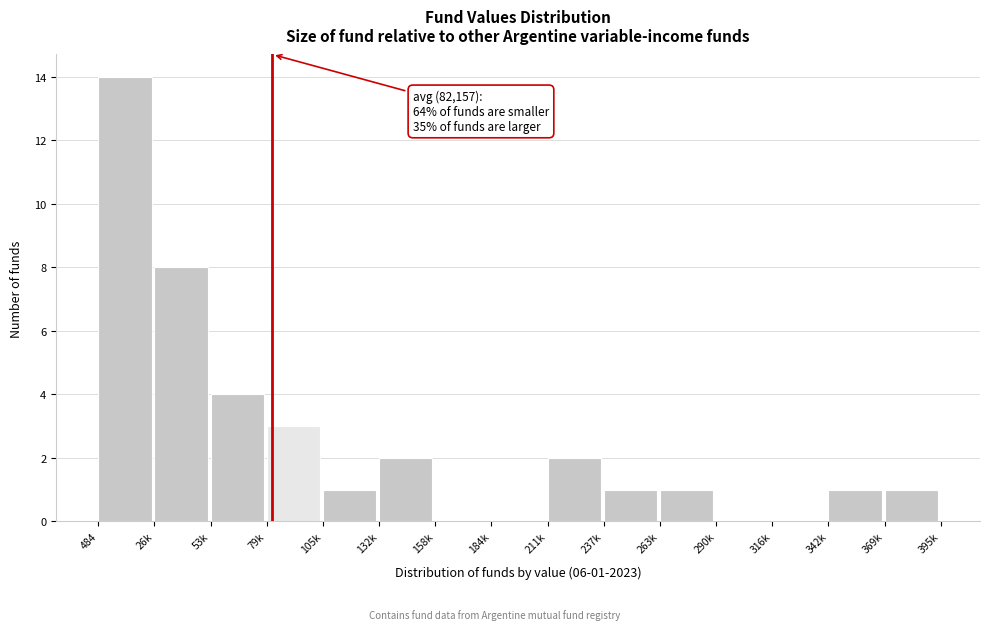

Reading left to right, what are all the values shown in this chart?

484=14	26k=8	53k=4	79k=3	105k=1	132k=2	158k=0	184k=0	211k=2	237k=1	263k=1	290k=0	316k=0	342k=1	369k=1